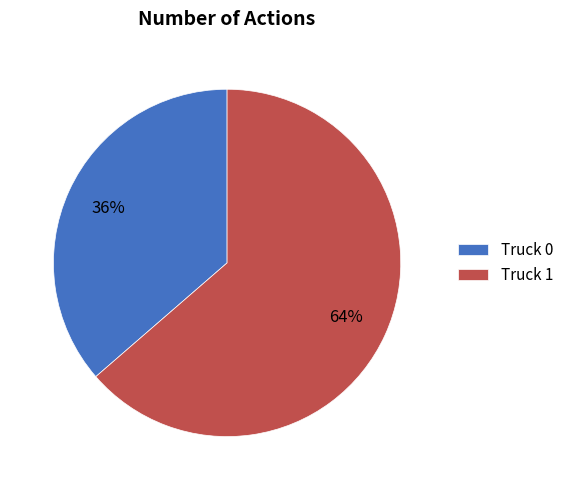

Rank the categories by value from lowest to highest.

Truck 0, Truck 1